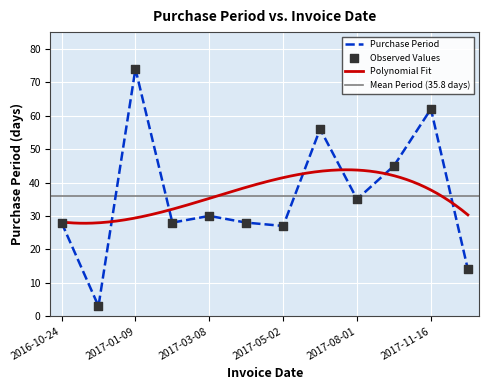

Approximately how many times larger is the value at 2017-06-27 compared to 2016-10-27?

18.7